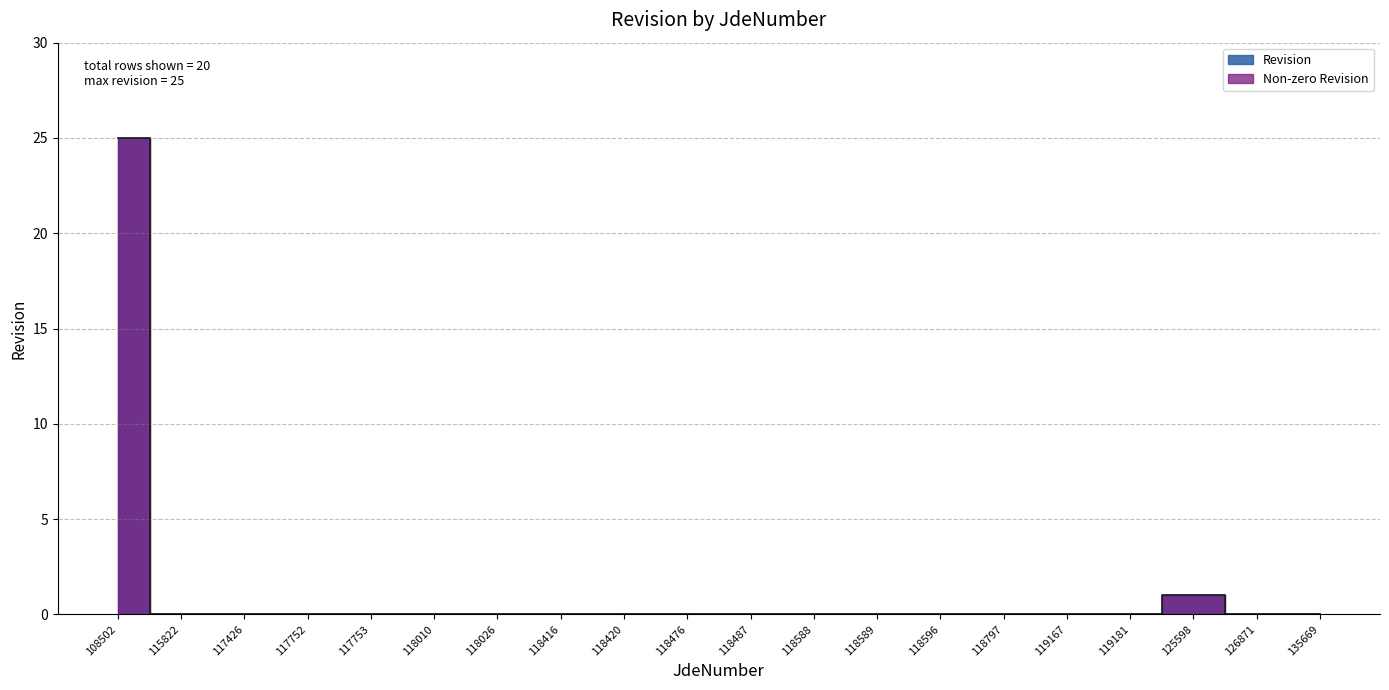

Between 118487 and 119167, which is larger?

118487